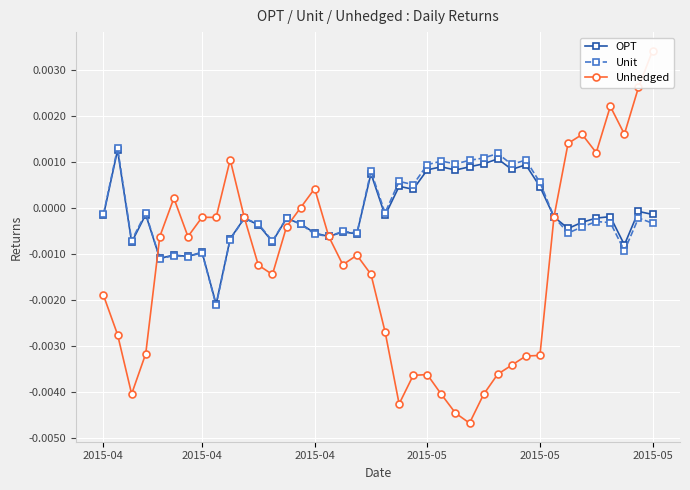

How many intersections are there between Unhedged and Unit?

3